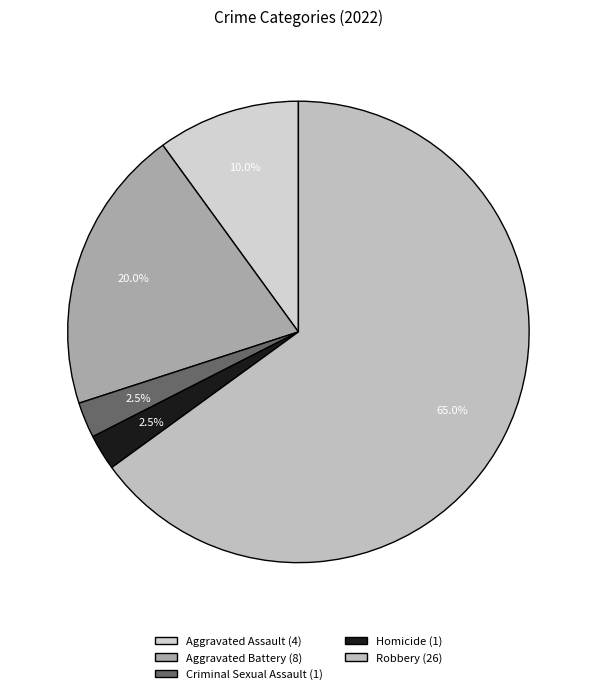

Which category has the biggest portion of the pie?

Robbery